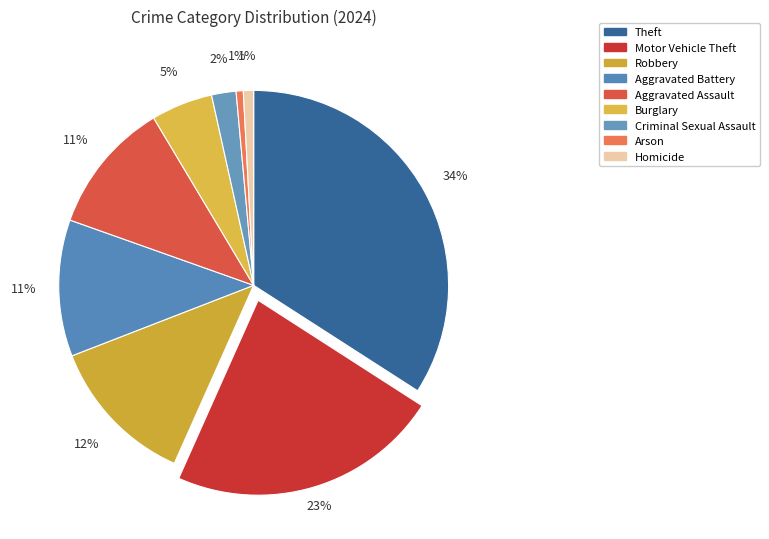

Does Homicide represent more than half of the total?

No